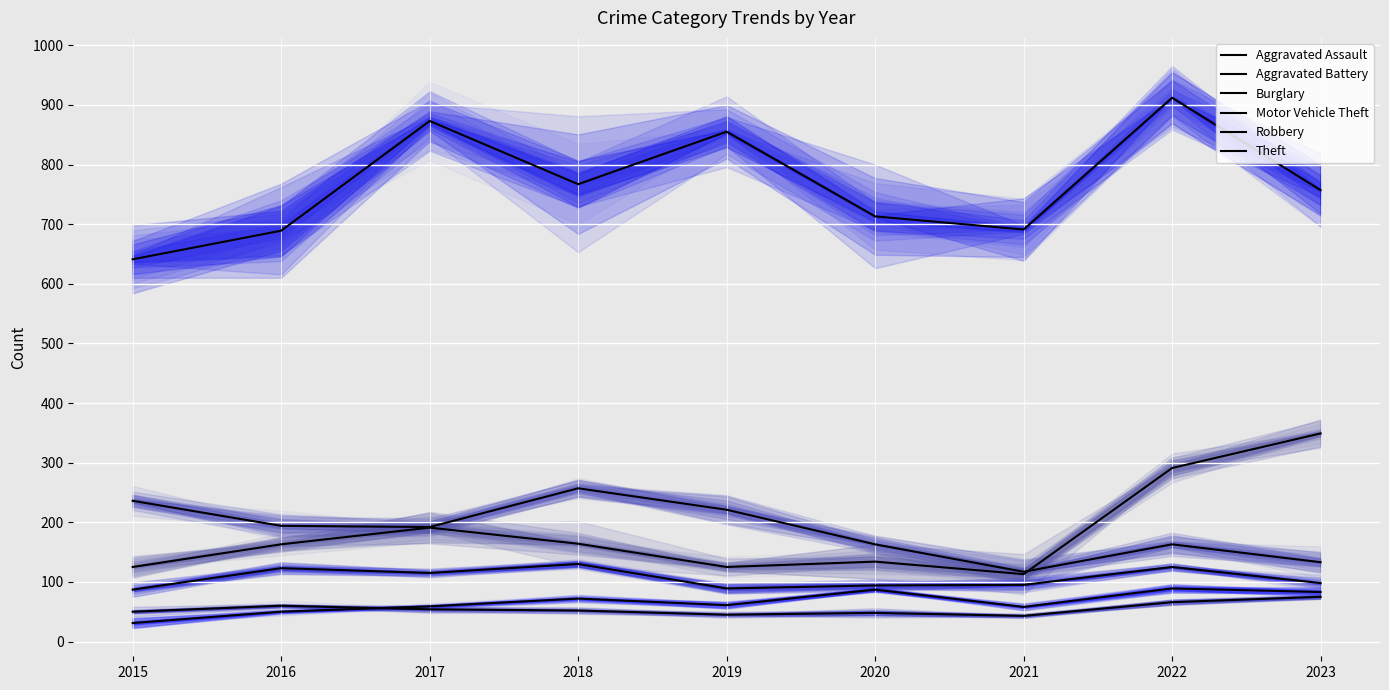

Count the number of categories in the chart.

9